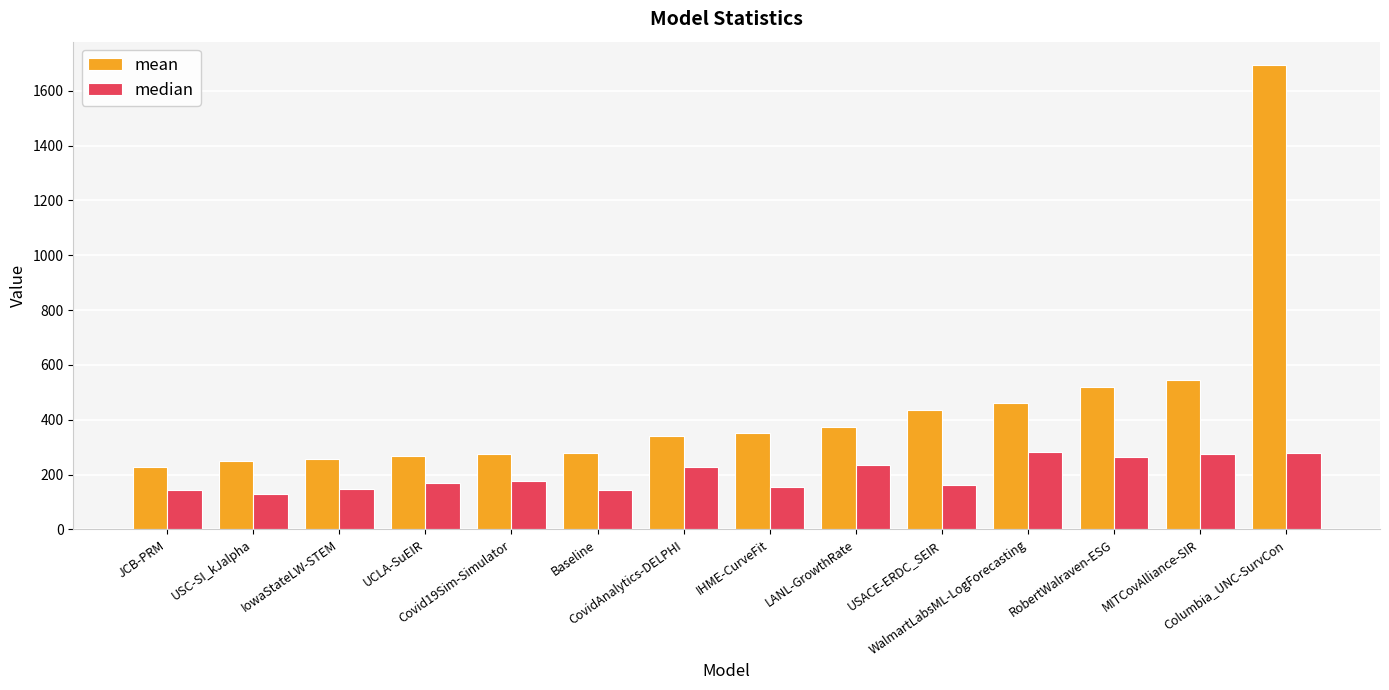

What position from the right is RobertWalraven-ESG?

3